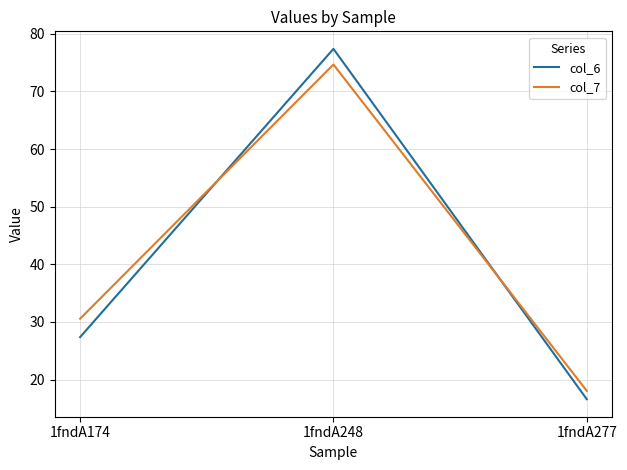

Which series has the largest total across all categories?

col_7